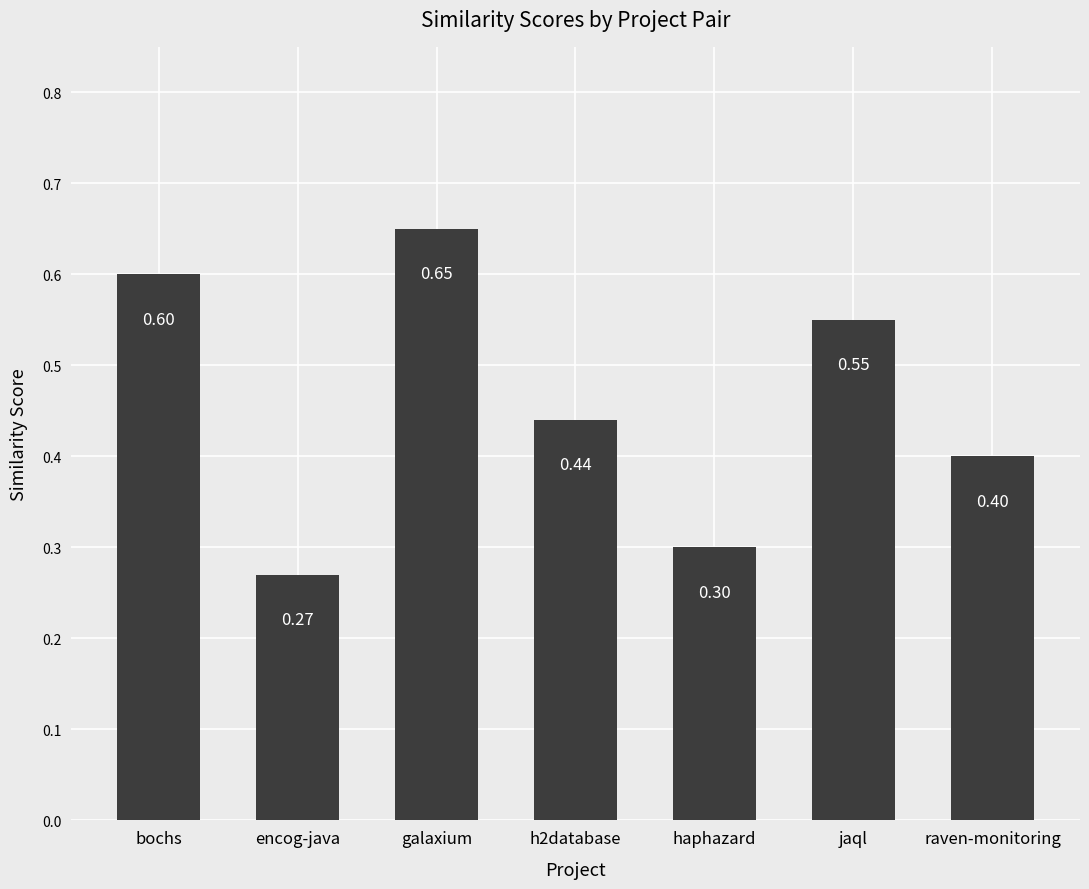

What is the minimum value shown in the chart?

0.3